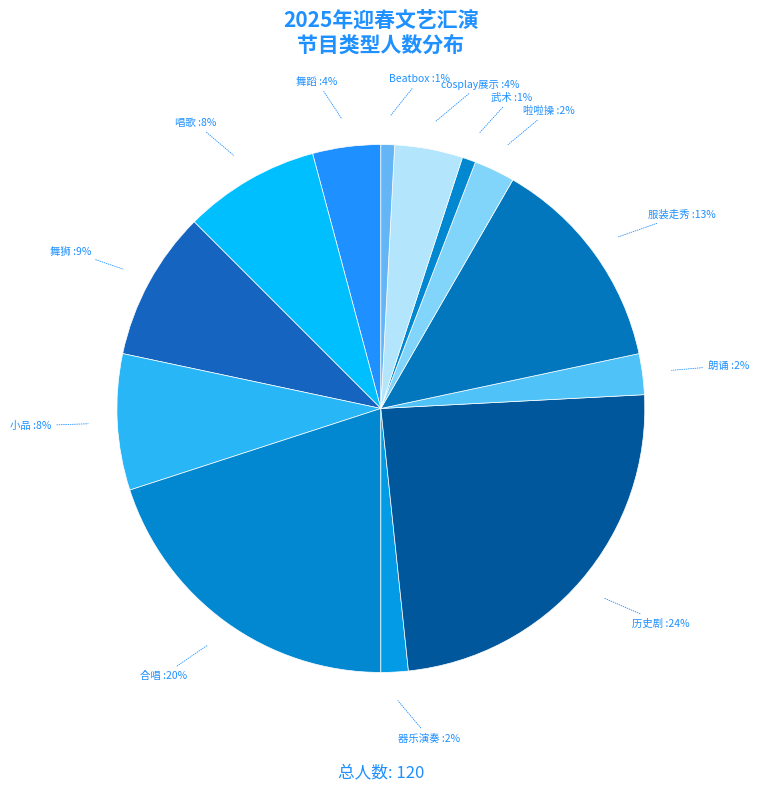

Count the number of slices in the pie.

13